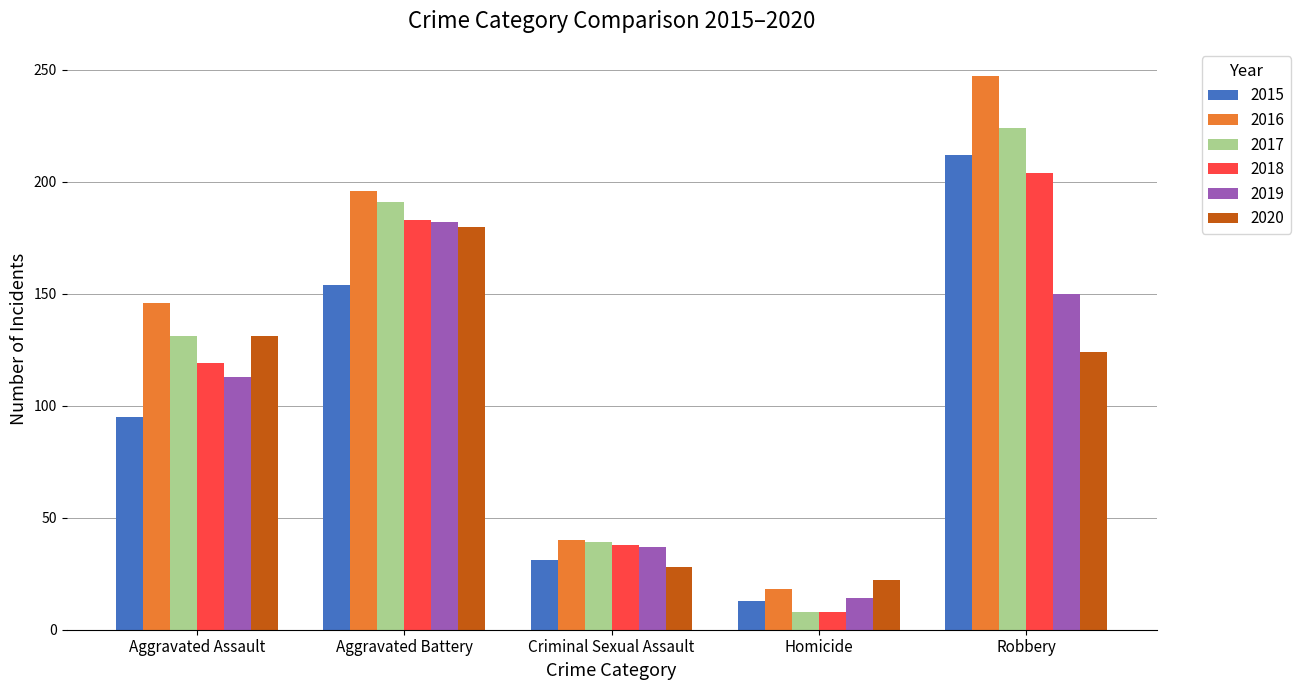

How many values in the 2016 series are below 146?

2